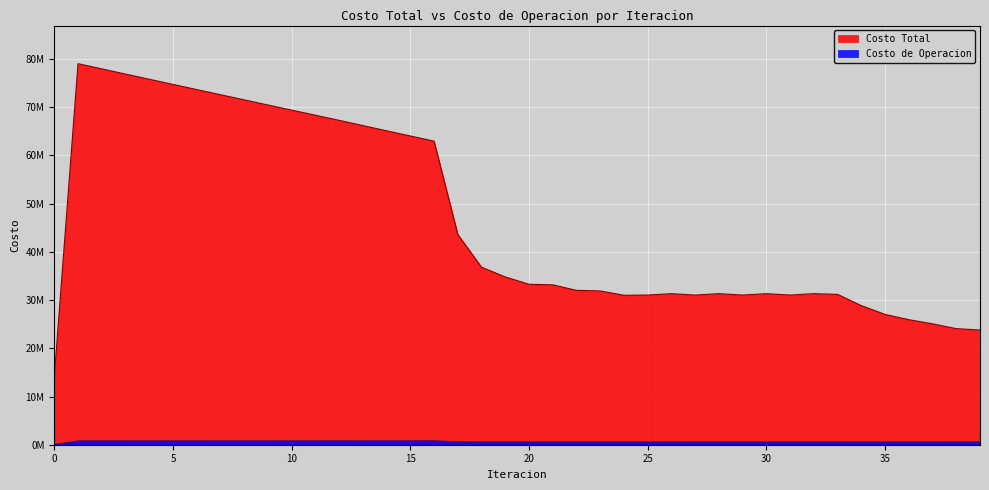

What value does the Costo de Operacion series have at 19?

548179.1